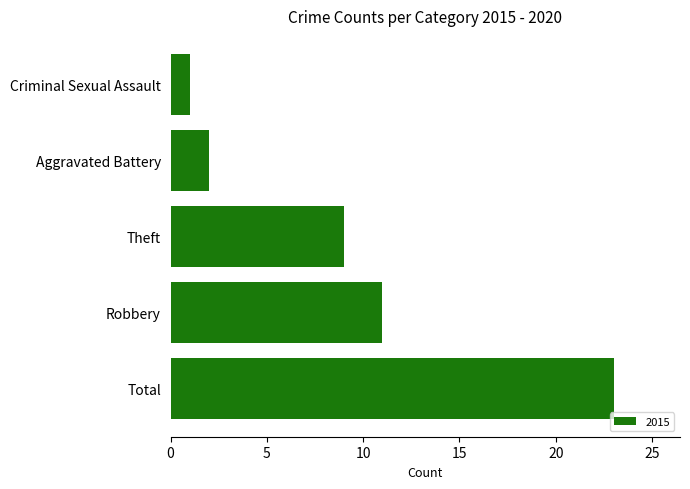

Is it true that the value at Total is 23?

True